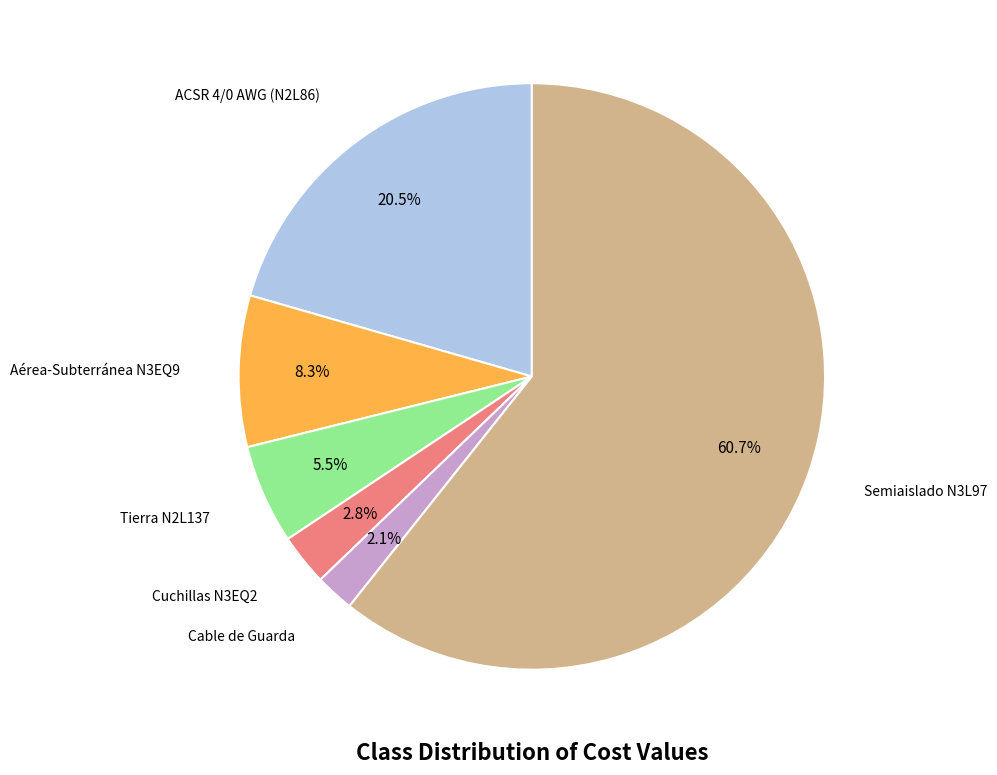

Is it true that Cable de Guarda is 2% of the pie?

True